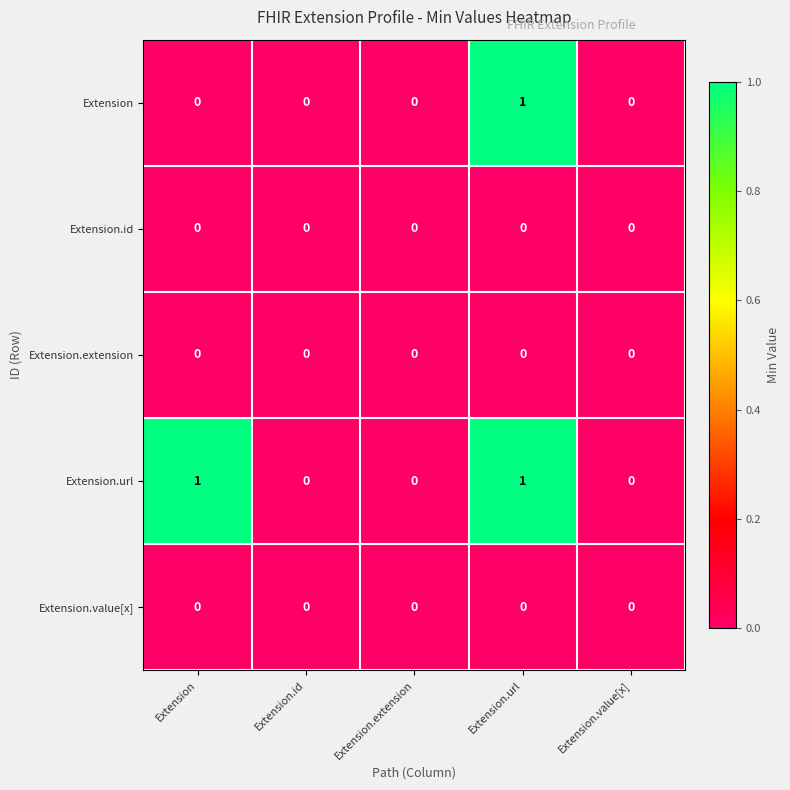

Is it true that Extension.extension equals 0 at Extension.value[x]?

True